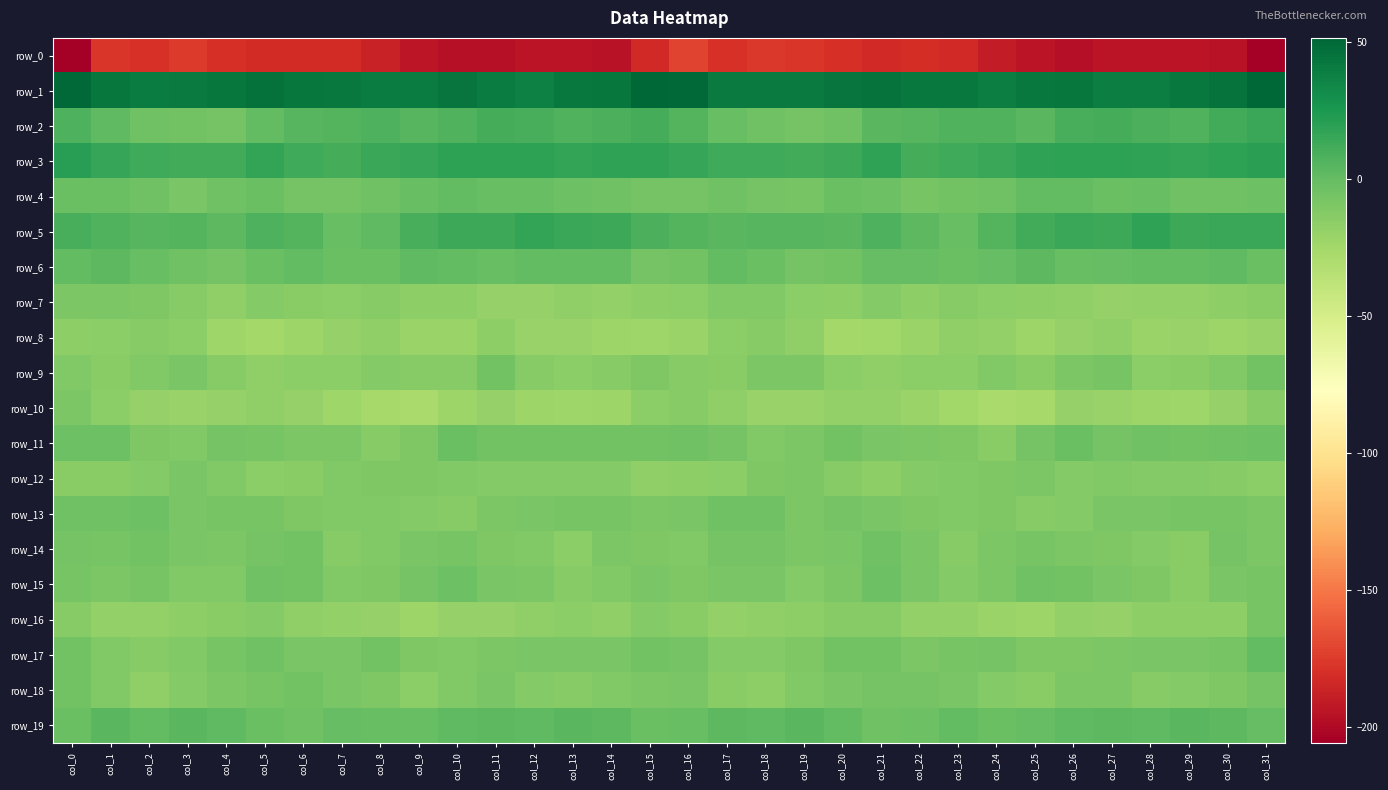

Which series changed the most between col_5 and col_26?

row_0